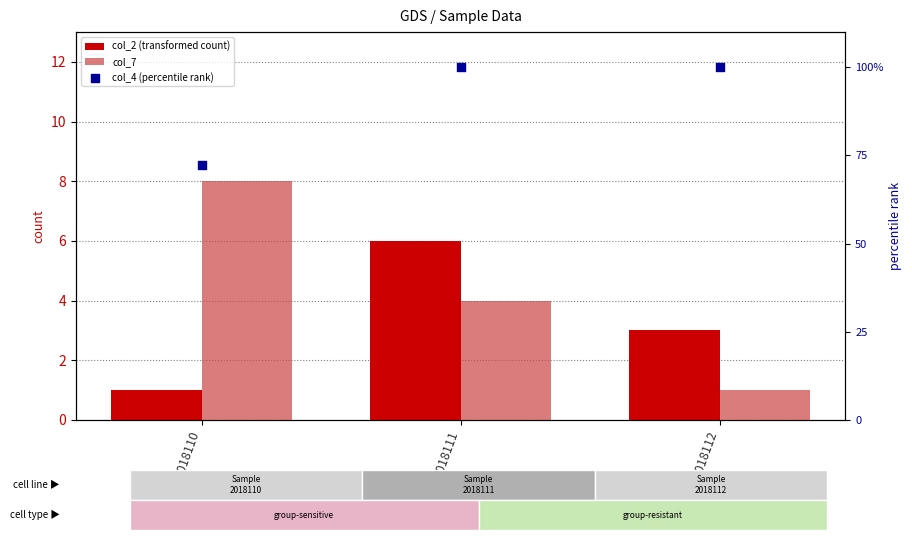

Is the value of col_7 at 2018112 greater than the value of col_4 (percentile rank) at 2018111?

No